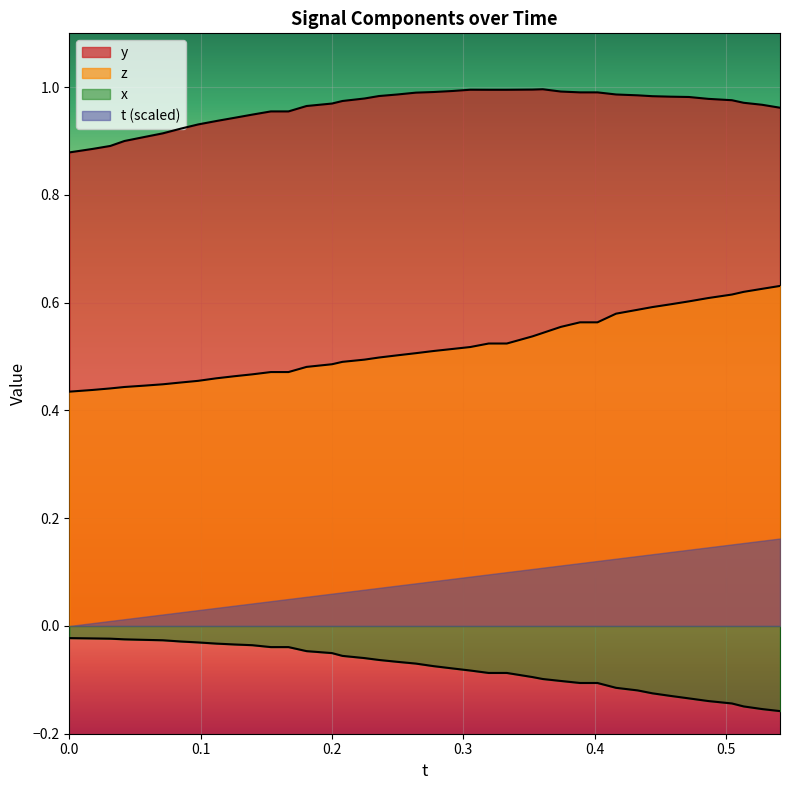

True or false: z and y intersect in this chart.

False